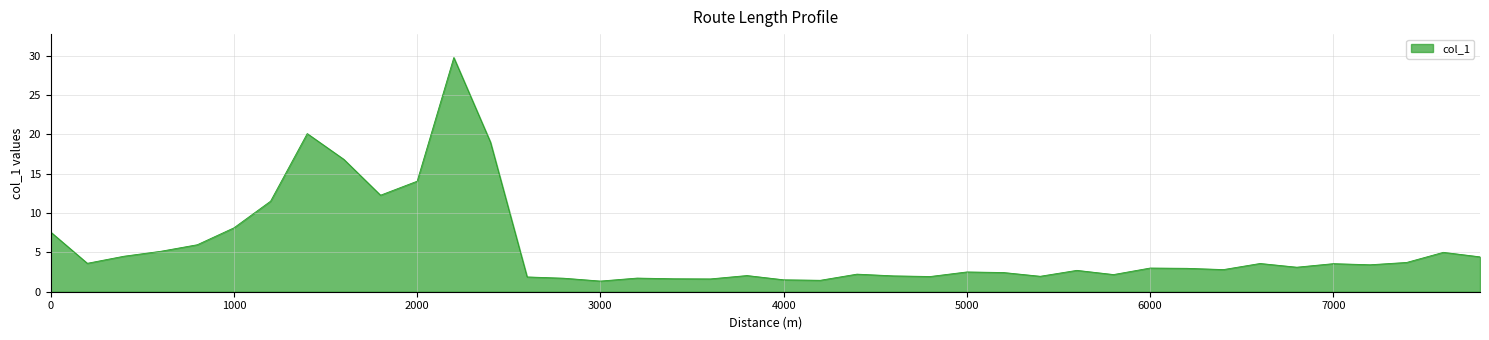

What is the difference between the maximum and minimum values?

28.4